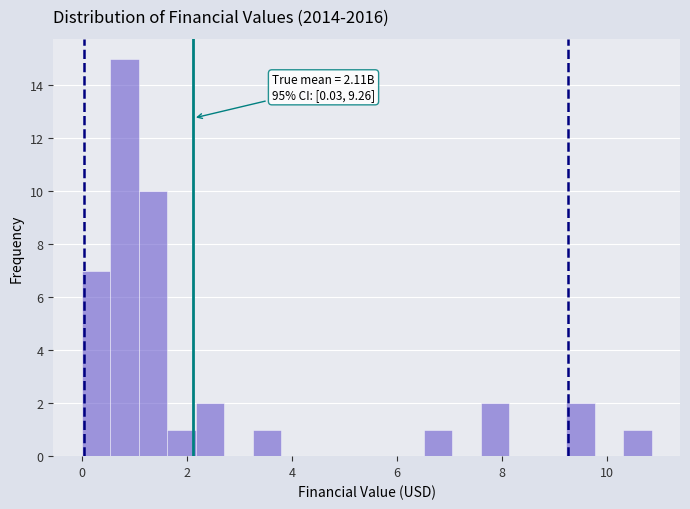

Around what value on the x-axis is the tallest bar? Give the approximate position of its centre, as read against the axis.

0.8